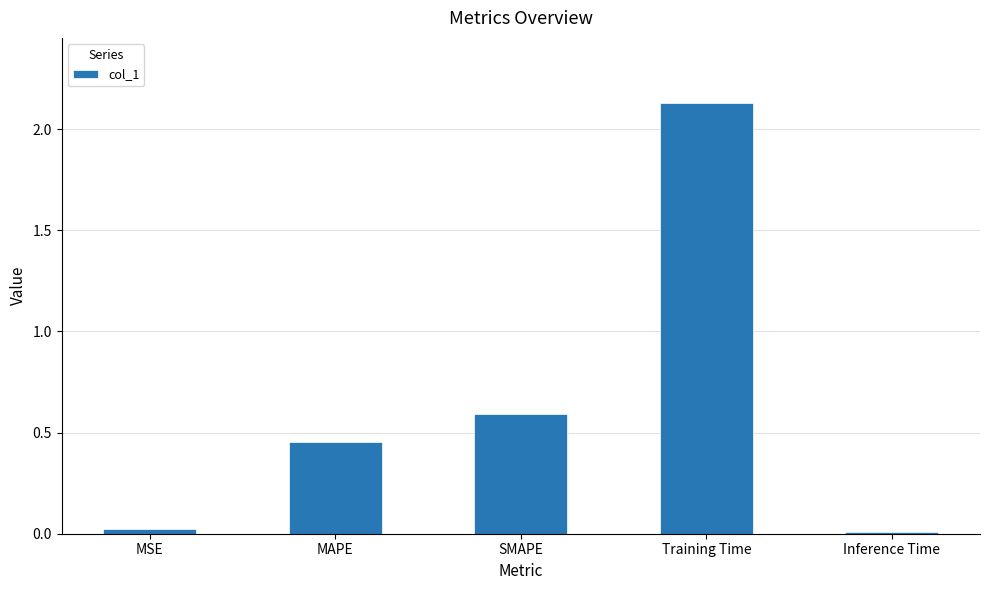

What is the value of the 3rd bar from the left?

0.6